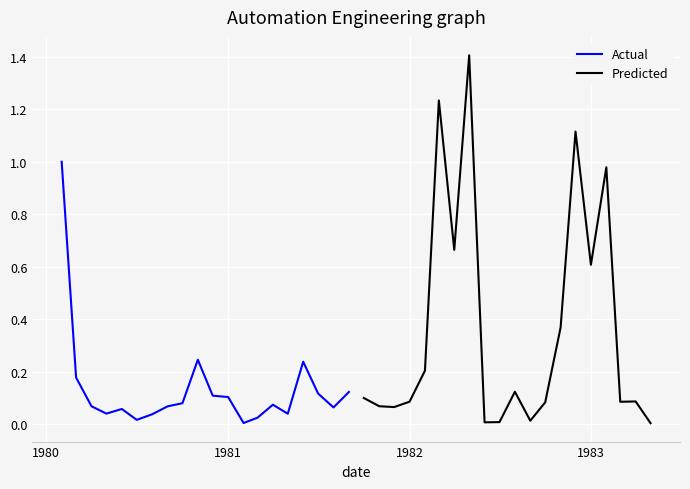

True or false: Predicted has more than 0 points higher than both neighbors.

True